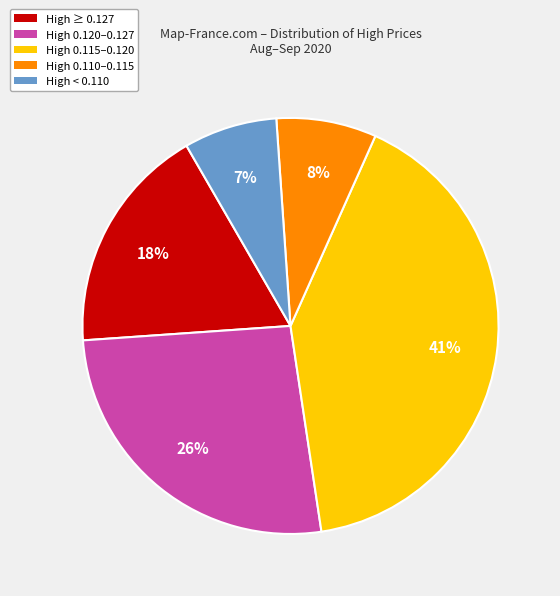

How many segments does this pie chart have?

5